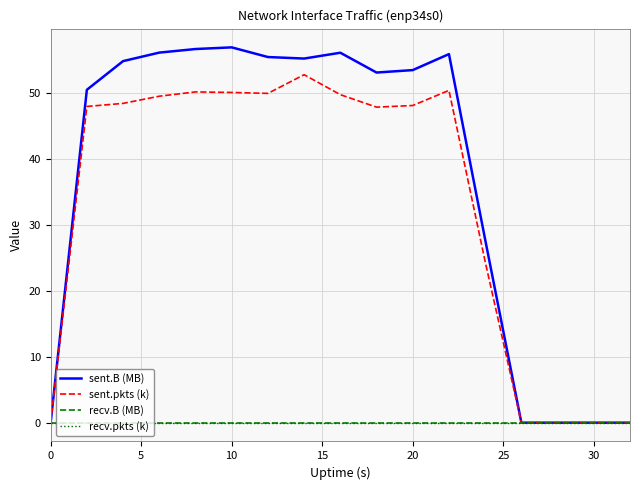

At how many categories does at least one series exceed 39?

11